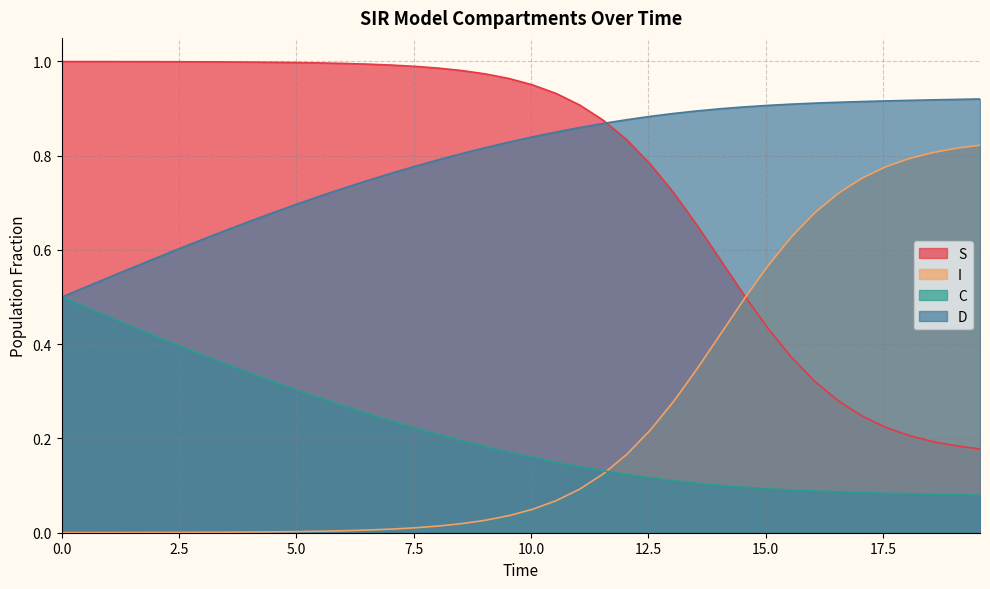

True or false: S and D intersect in this chart.

True